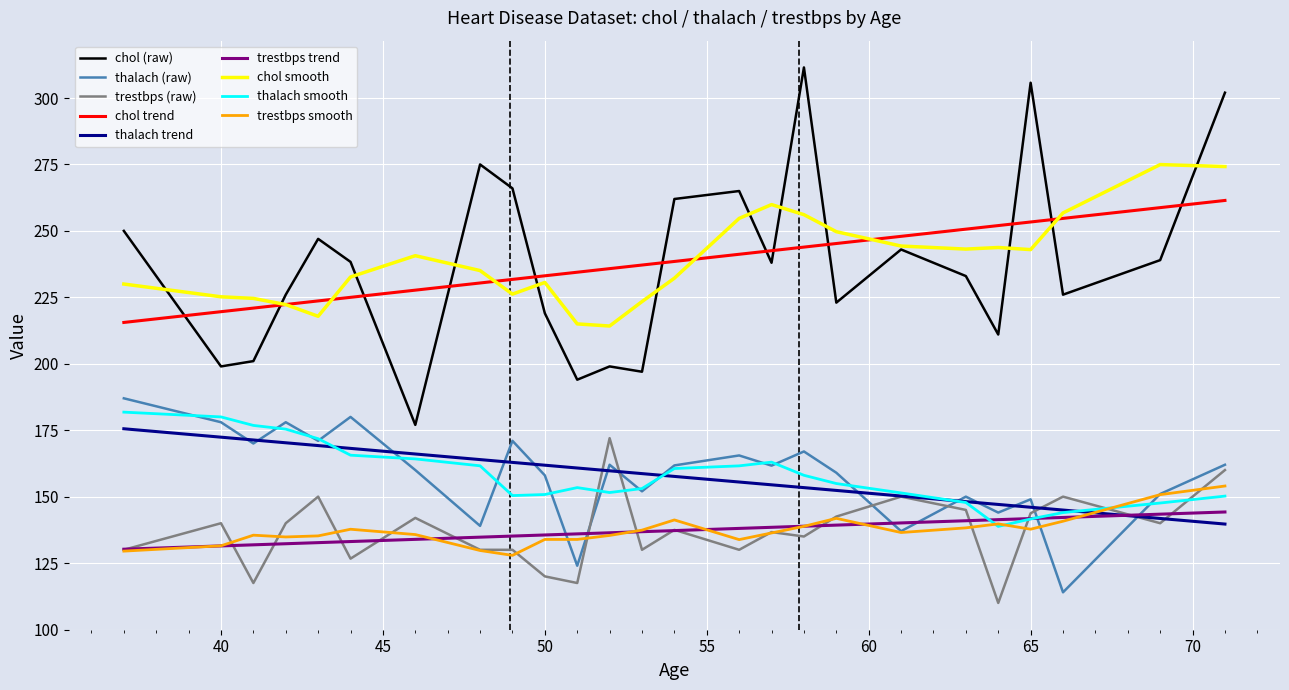

True or false: chol (raw) and trestbps (raw) intersect in this chart.

False